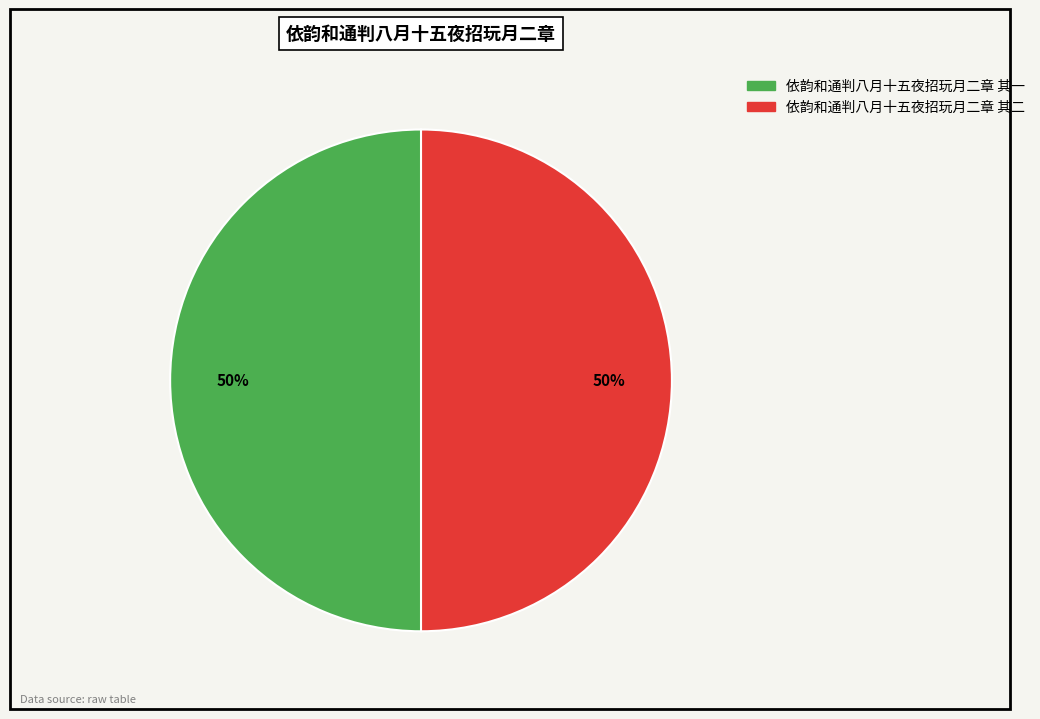

Do 依韵和通判八月十五夜招玩月二章 其二 and 依韵和通判八月十五夜招玩月二章 其一 together represent more than half of the pie?

Yes